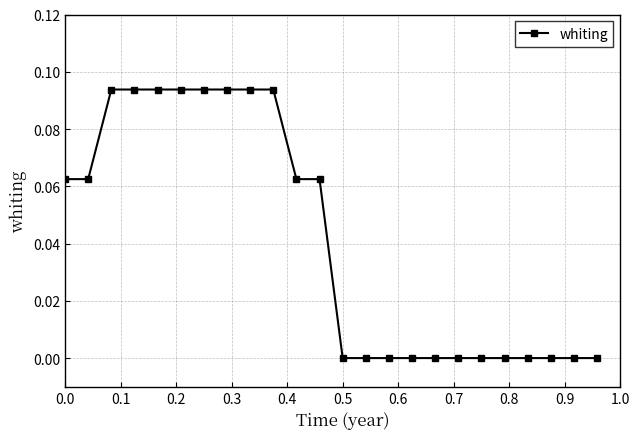

What is the sum of all values?

1.0